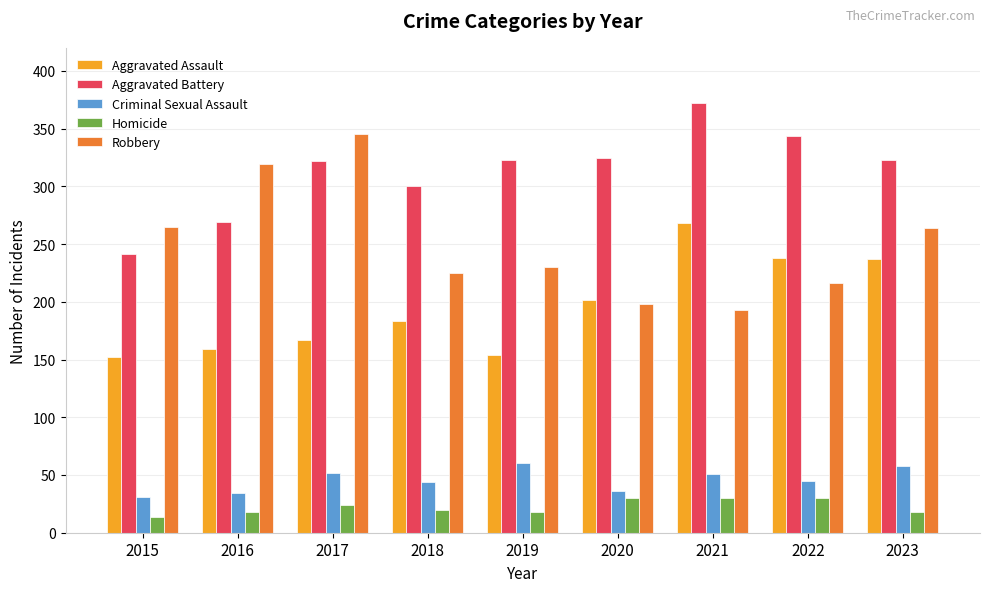

How many series are shown in this chart?

5